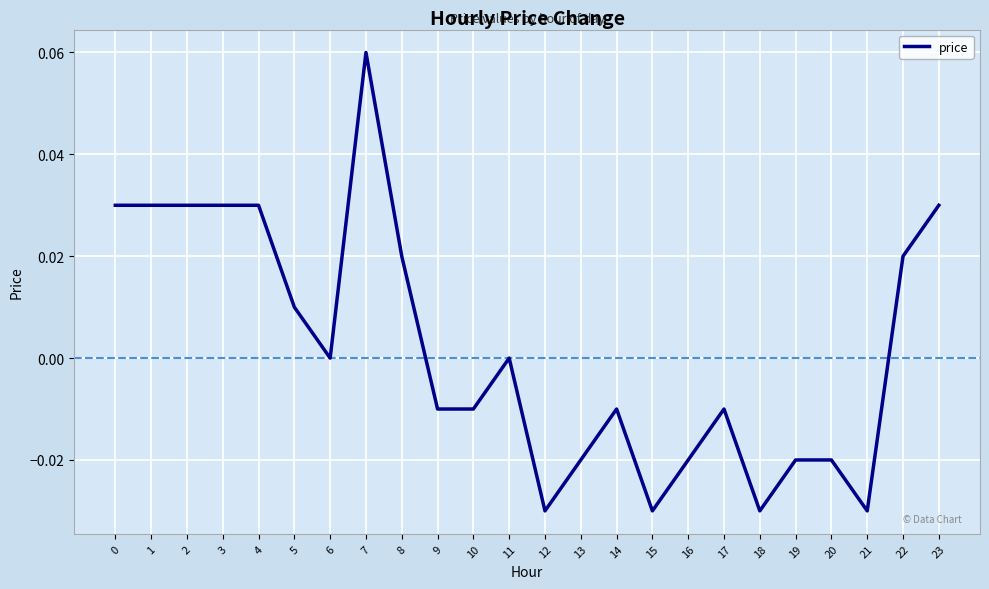

Which has a higher value, 3 or 18?

3